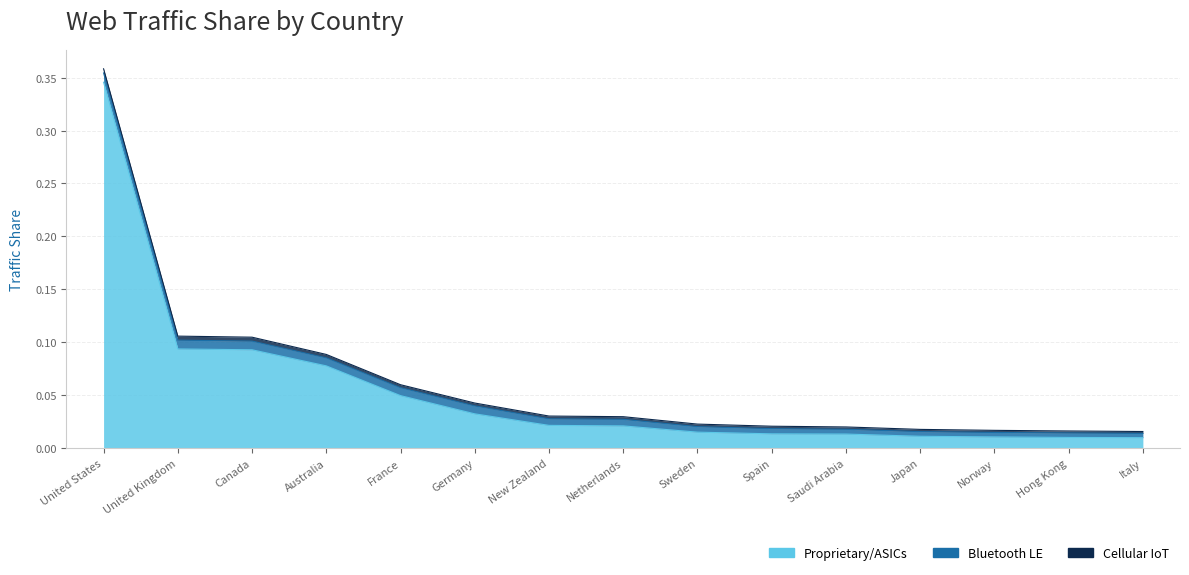

The Bluetooth LE series shows 0.0 at United Kingdom. True or false?

True